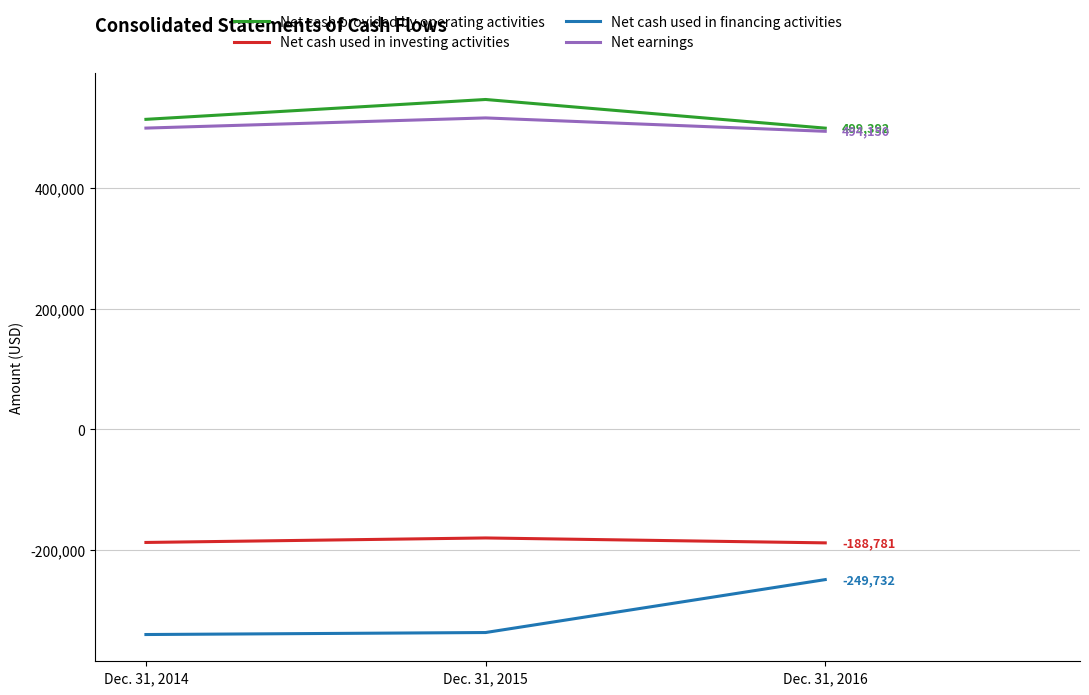

List the labels in order of Net cash used in investing activities value, smallest first.

Dec. 31, 2016, Dec. 31, 2014, Dec. 31, 2015